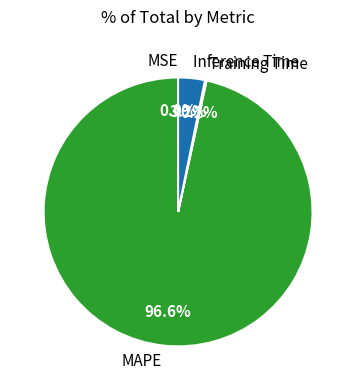

What is the largest slice in the pie chart?

MAPE